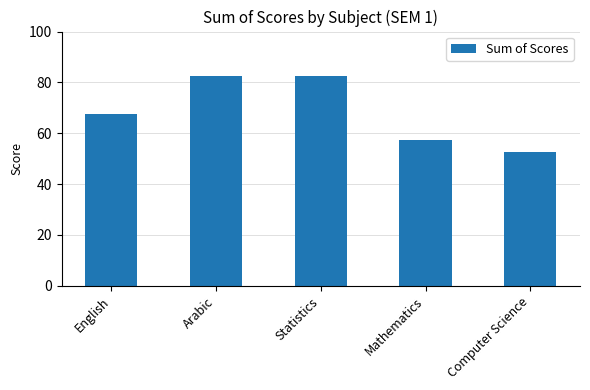

True or false: the data shows 57.5 at Mathematics.

True